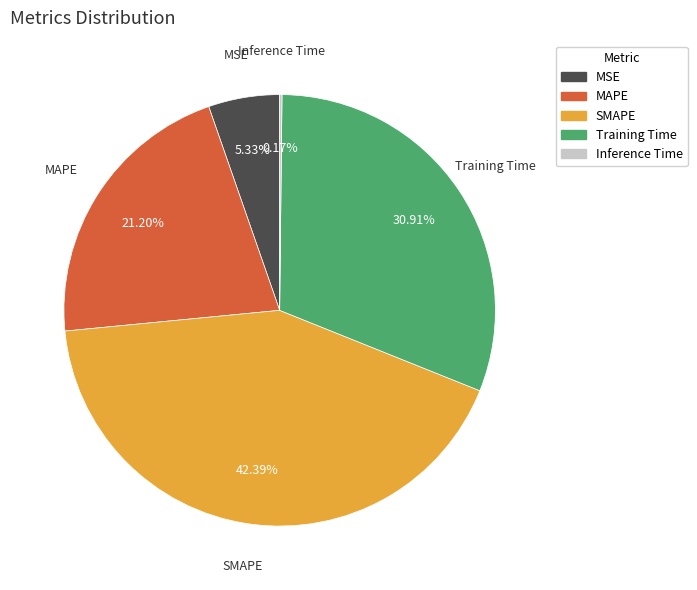

Is there a majority slice in this chart?

No